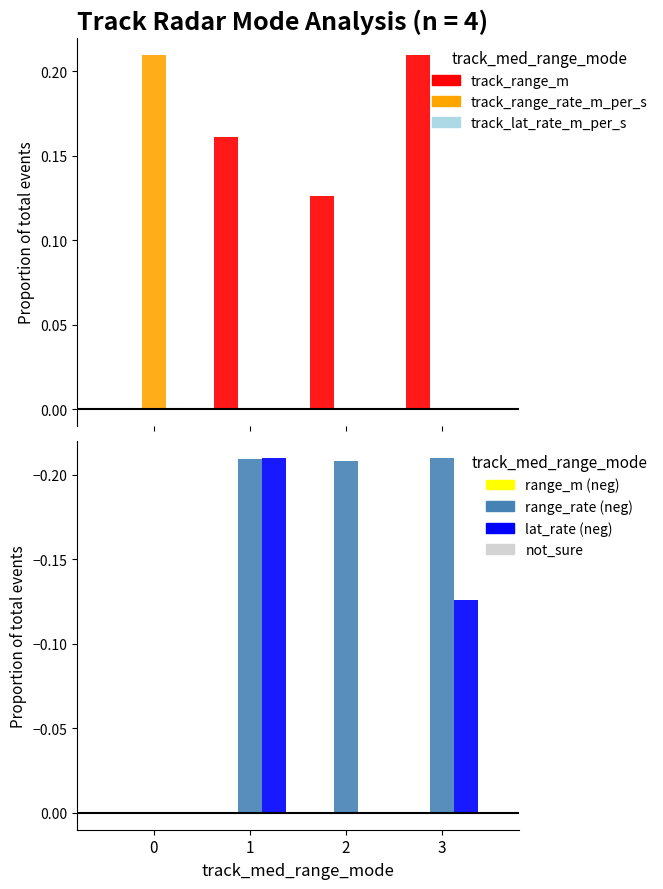

List the labels in order of Mean track_range_m value, smallest first.

0, 2, 1, 3